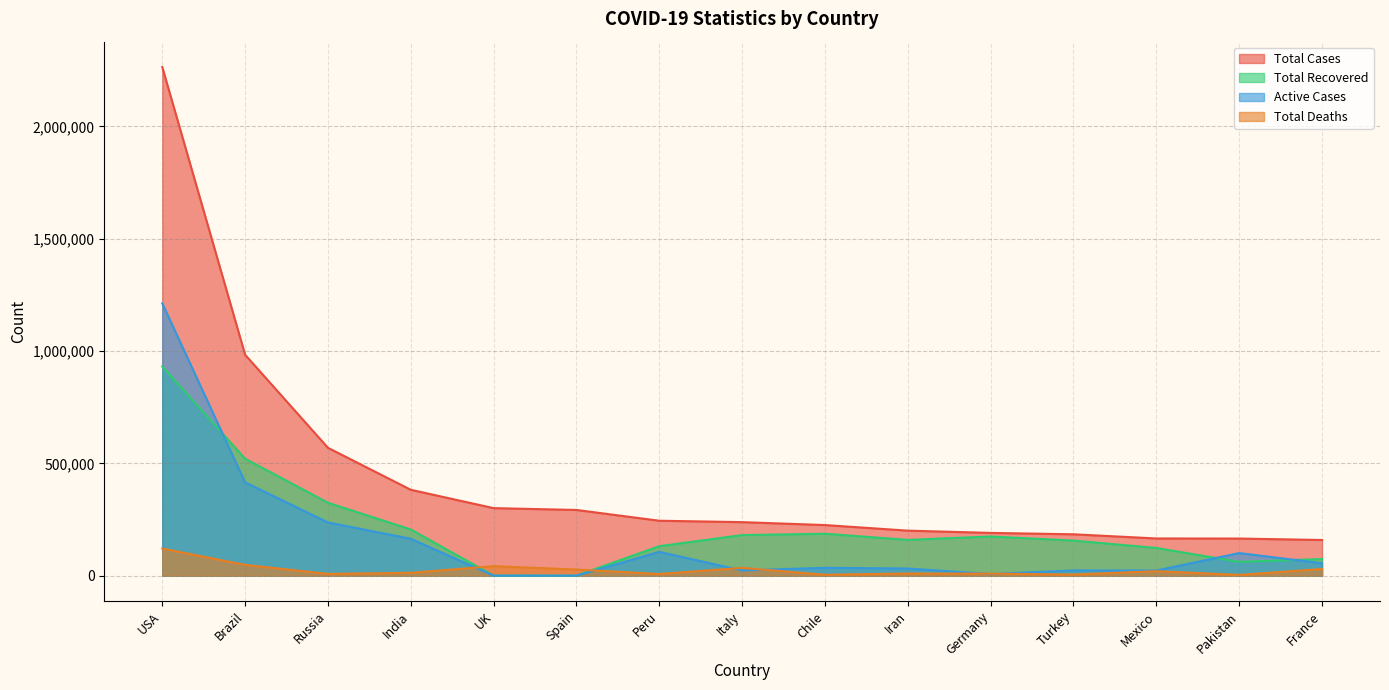

Reading right to left, transcribe all the data shown in this chart.

Total Cases: France=158641	Pakistan=165062	Mexico=165455	Turkey=184031	Germany=190187	Iran=200262	Chile=225103	Italy=238159	Peru=244388	Spain=292348	UK=300469	India=382143	Russia=569063	Brazil=983359	USA=2263982
Total Recovered: France=73887	Pakistan=61383	Mexico=123095	Turkey=156022	Germany=174100	Iran=159192	Chile=186441	Italy=180544	Peru=131190	Spain=0	UK=0	India=205454	Russia=324406	Brazil=520360	USA=931079
Active Cases: France=55151	Pakistan=100450	Mexico=22613	Turkey=23127	Germany=7135	Iran=31678	Chile=34821	Italy=23101	Peru=105737	Spain=0	UK=0	India=164079	Russia=236816	Brazil=415130	USA=1212215
Total Deaths: France=29603	Pakistan=3229	Mexico=19747	Turkey=4882	Germany=8952	Iran=9392	Chile=3841	Italy=34514	Peru=7461	Spain=27136	UK=42288	India=12610	Russia=7841	Brazil=47869	USA=120688